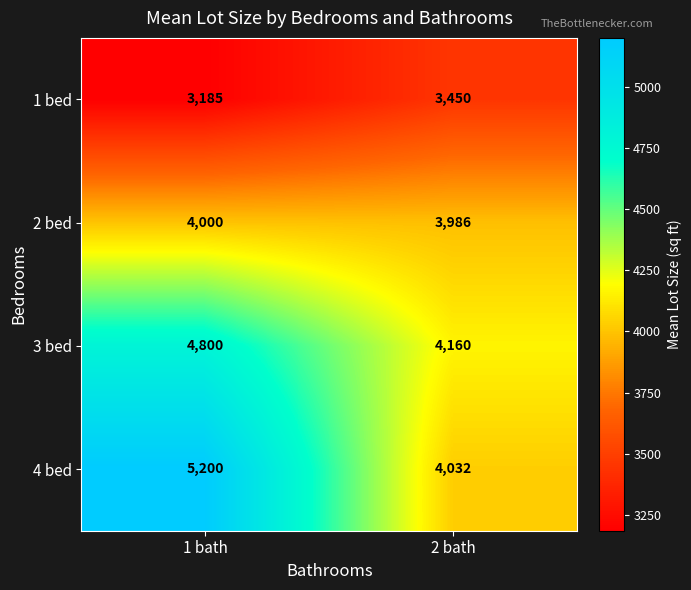

At how many categories does at least one series exceed 3443?

2